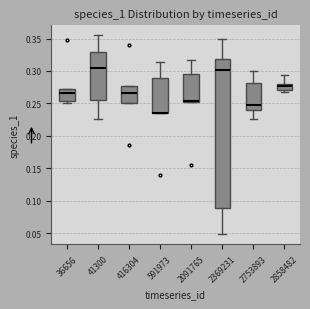

Where is the upper edge of the box at x = 2091765 on the y-axis? The values are not printed on the chart, so give them approximately, as read against the axis.

0.295